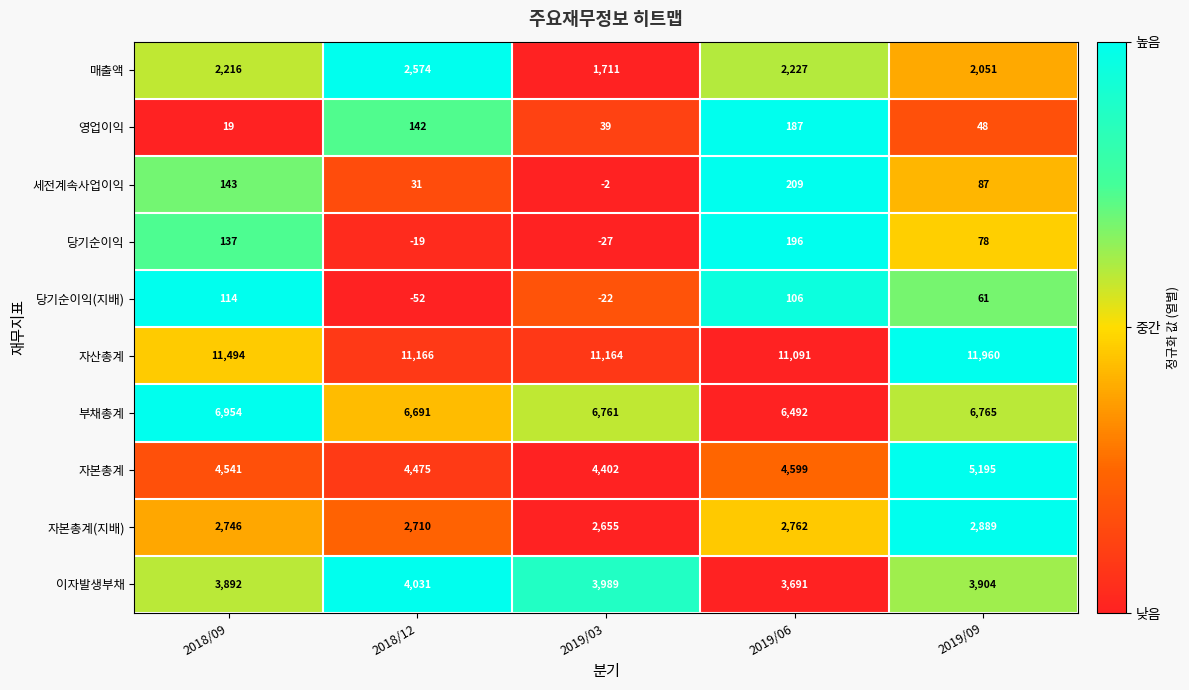

The 영업이익 series shows 9 at 2018/09. True or false?

False